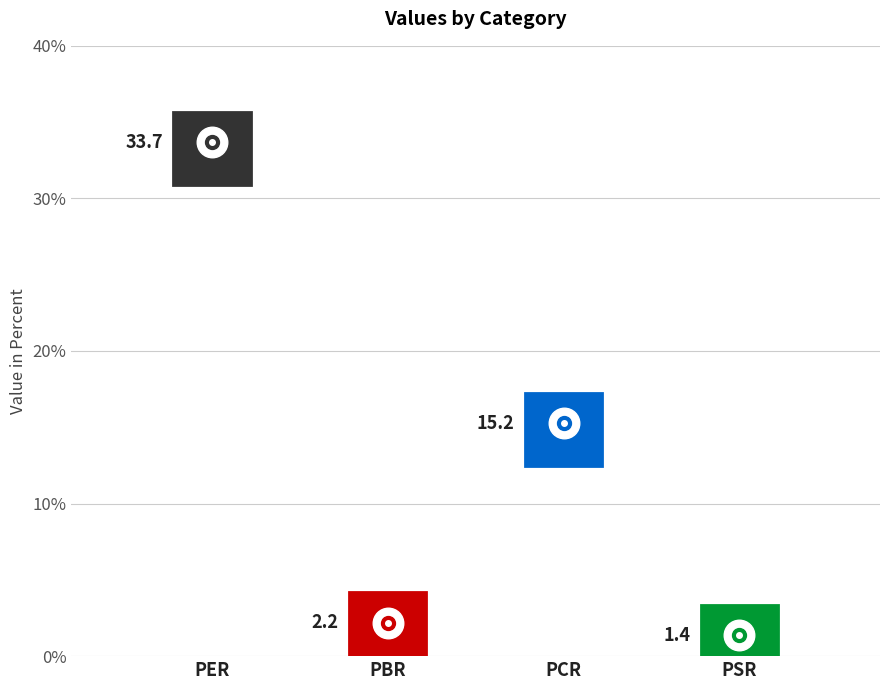

What is the label of the 3rd point from the left?

PCR